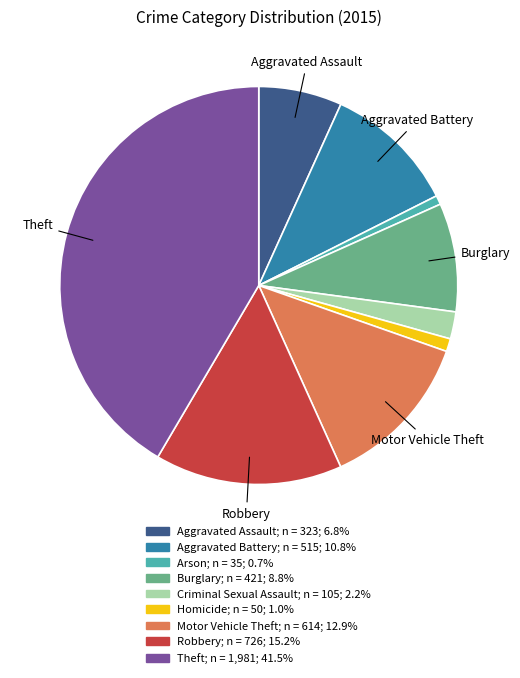

Does any single category account for the majority?

No